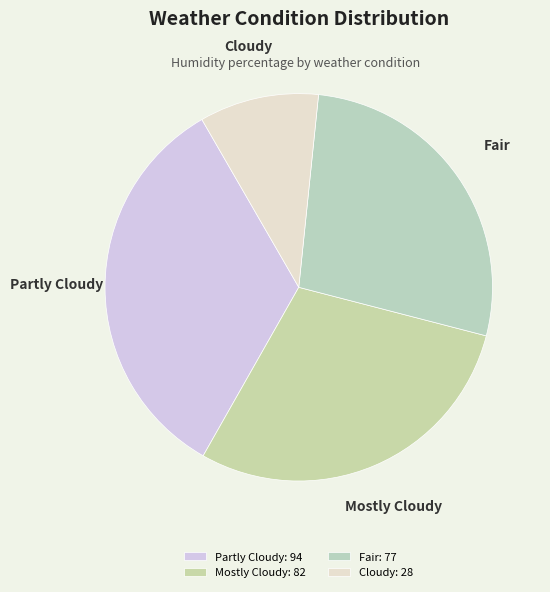

Is there a majority slice in this chart?

No